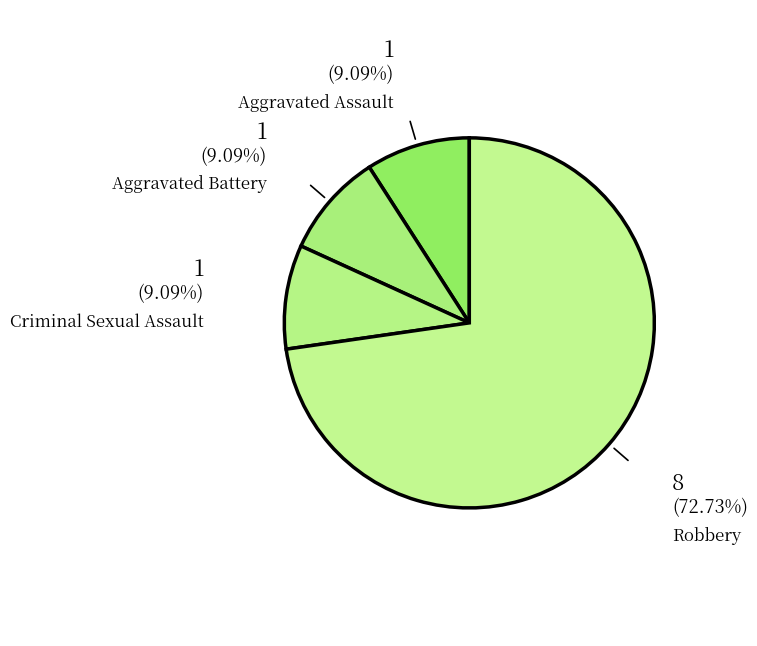

How many slices are in this pie chart?

4